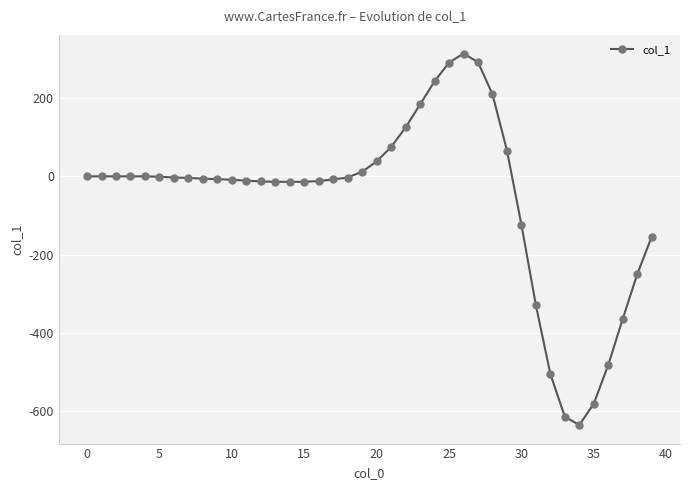

What is the difference between the second highest and minimum values?

928